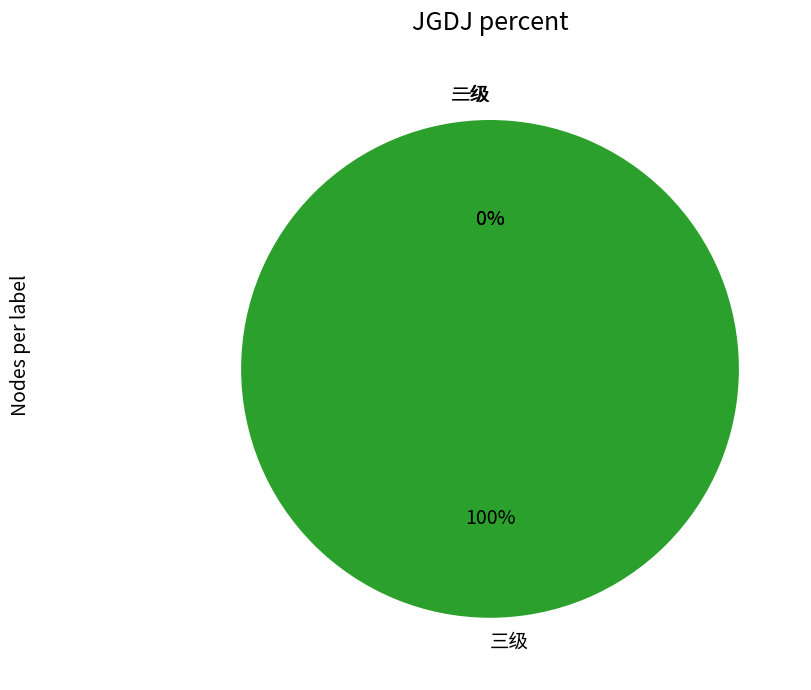

Rank the categories by value from highest to lowest.

三级, 一级, 二级